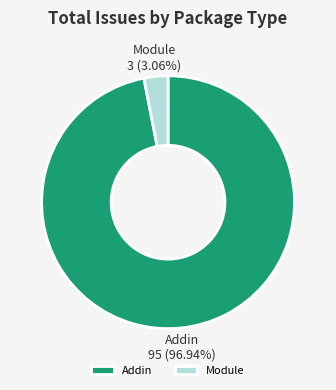

How many slices are in this pie chart?

2